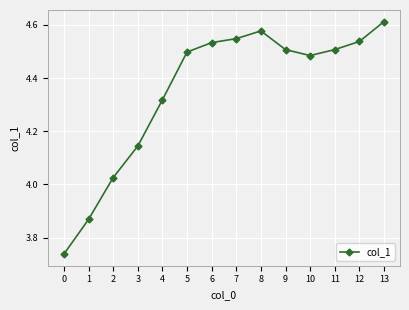

What is the sum of all values?

60.9